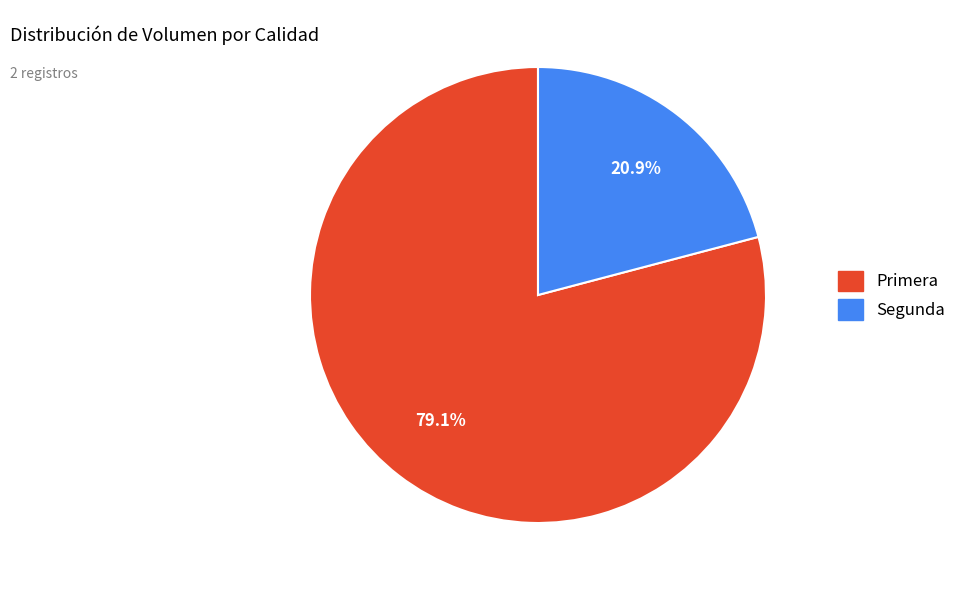

What percentage is the Primera slice, to the nearest percent?

79%